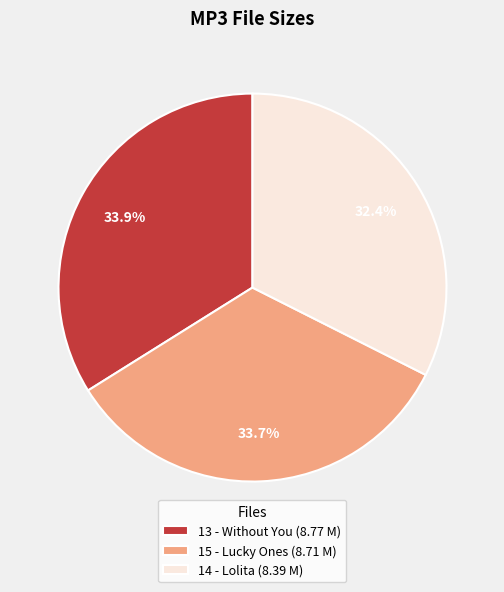

Which slice is the smallest?

14 - Lolita (8.39 M)